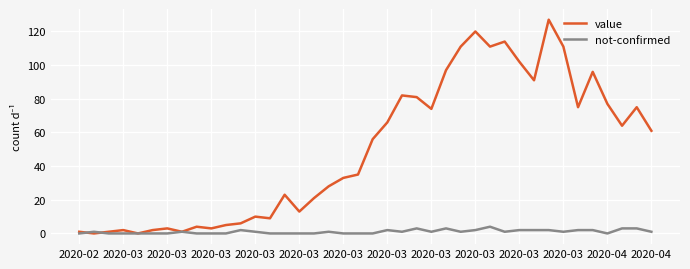

What is the greatest value displayed?

127